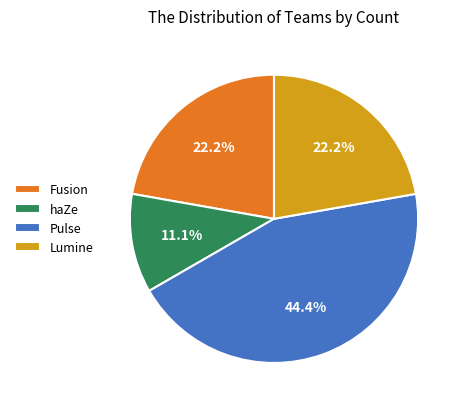

Which slice is the largest?

Pulse